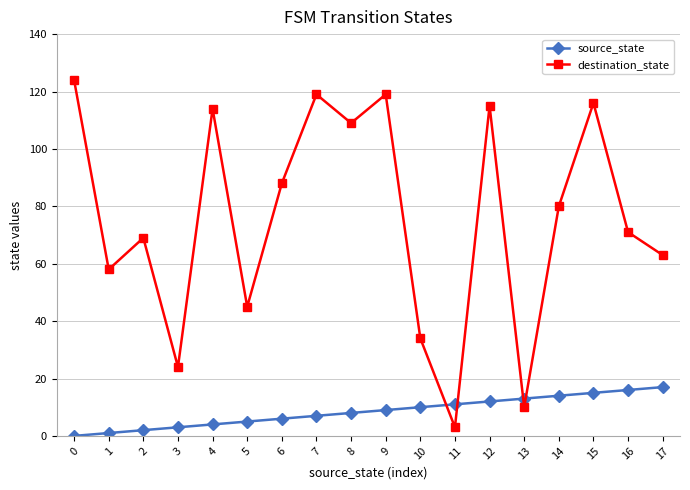

Reading left to right, what are all the values shown in this chart?

source_state: 0=0	1=1	2=2	3=3	4=4	5=5	6=6	7=7	8=8	9=9	10=10	11=11	12=12	13=13	14=14	15=15	16=16	17=17
destination_state: 0=124	1=58	2=69	3=24	4=114	5=45	6=88	7=119	8=109	9=119	10=34	11=3	12=115	13=10	14=80	15=116	16=71	17=63